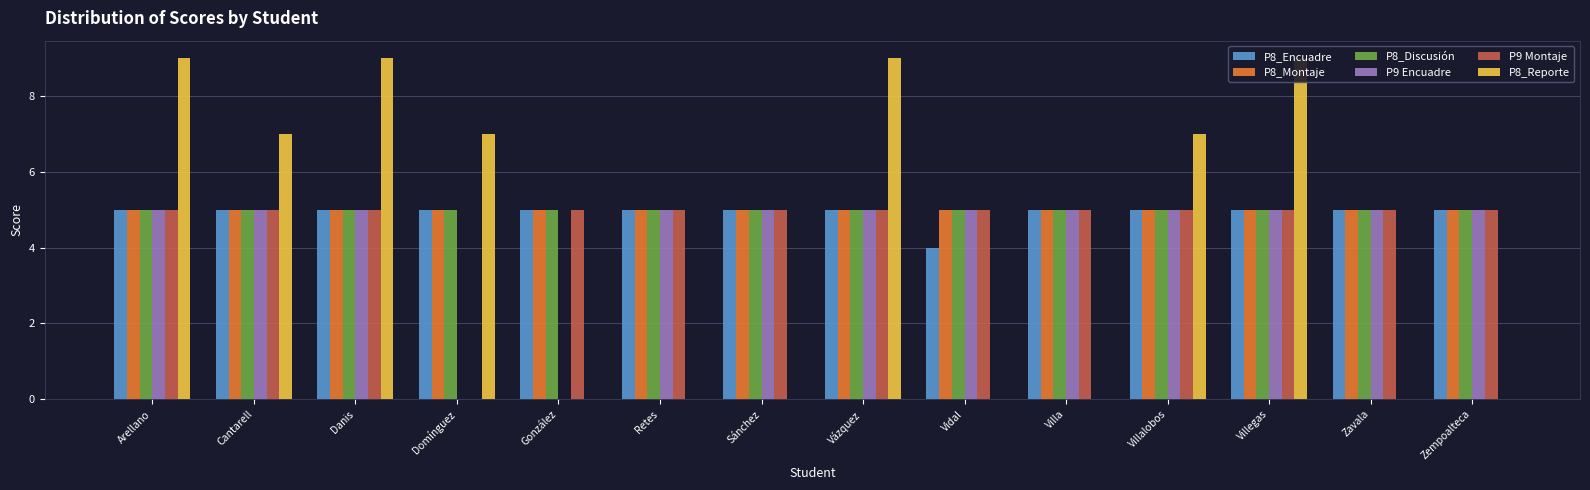

How many P8_Reporte values are between 0 and 9?

14